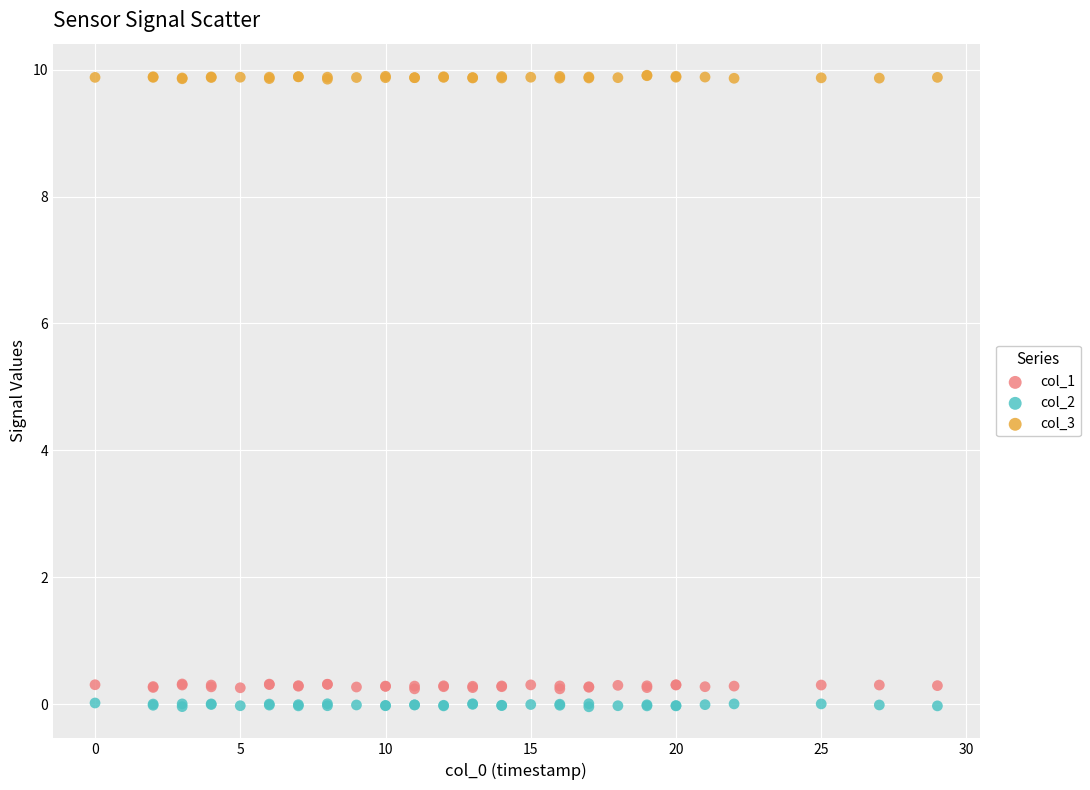

What is the X range (max minus min) for the scatter plot?

29.0